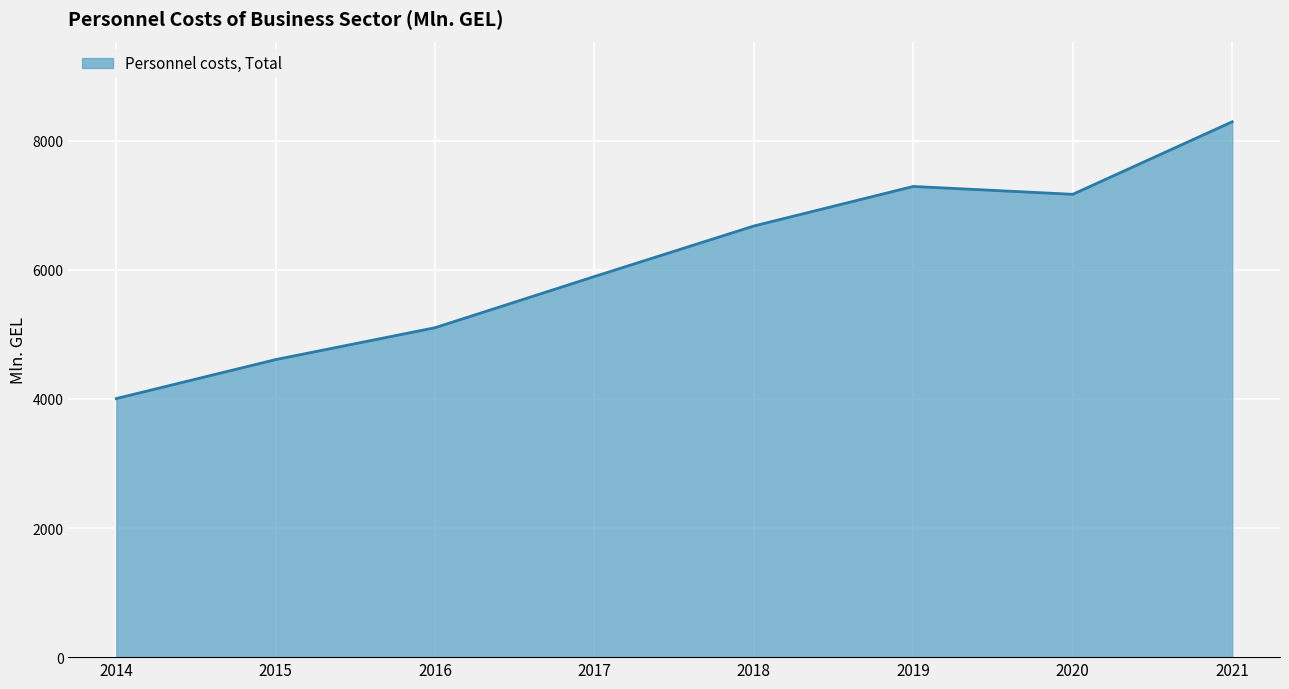

List the labels in order of value, largest first.

2021, 2019, 2020, 2018, 2017, 2016, 2015, 2014